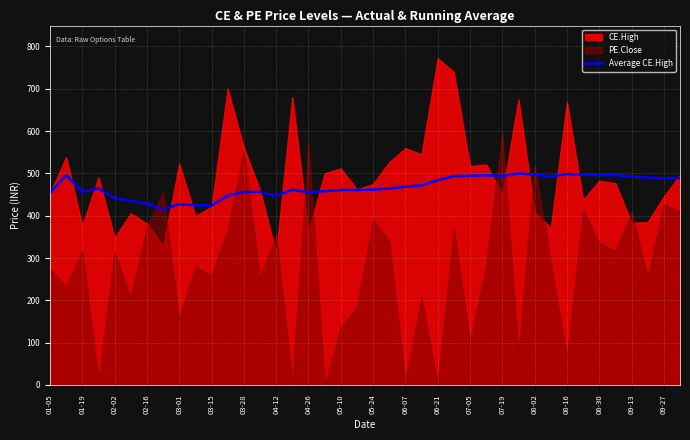

What is the ratio of the value at 35 to the value at 09-13?

1.1